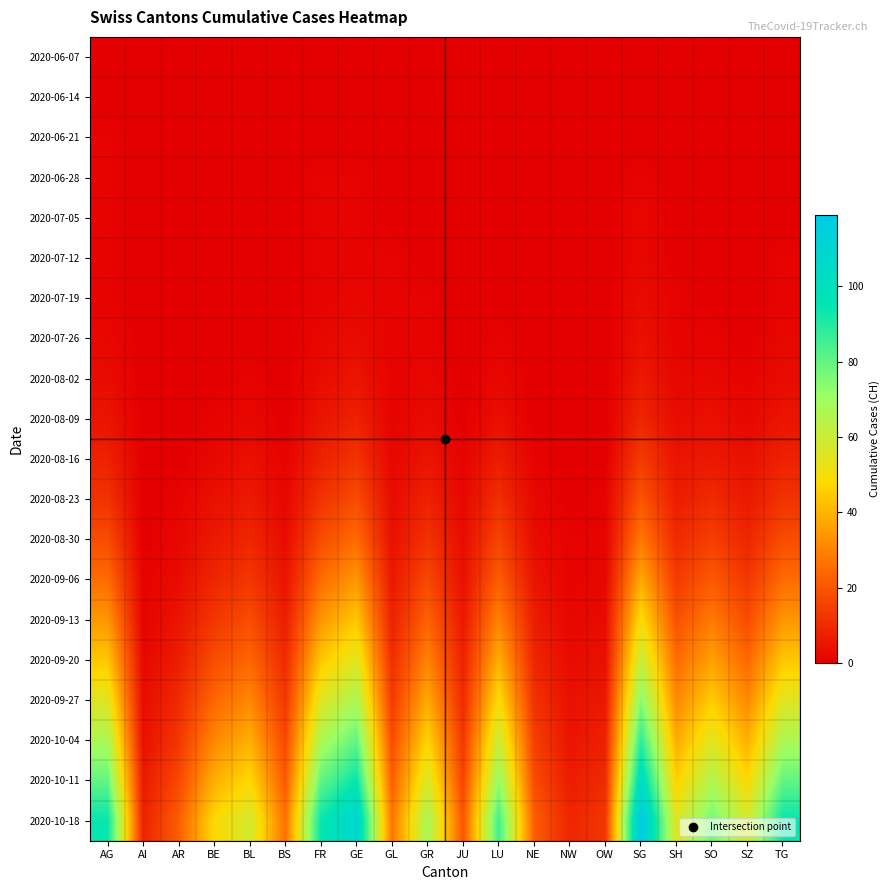

Reading left to right, extract all data points from this chart.

2020-06-07: AG=0	AI=0	AR=0	BE=0	BL=0	BS=0	FR=0	GE=0	GL=0	GR=0	JU=0	LU=0	NE=0	NW=0	OW=0	SG=0	SH=0	SO=0	SZ=0	TG=0
2020-06-14: AG=0	AI=0	AR=0	BE=0	BL=0	BS=0	FR=0	GE=0	GL=0	GR=0	JU=0	LU=0	NE=0	NW=0	OW=0	SG=0	SH=0	SO=0	SZ=0	TG=0
2020-06-21: AG=1	AI=0	AR=0	BE=0	BL=0	BS=0	FR=0	GE=0	GL=0	GR=0	JU=0	LU=0	NE=0	NW=0	OW=0	SG=0	SH=0	SO=0	SZ=0	TG=0
2020-06-28: AG=1	AI=0	AR=0	BE=0	BL=0	BS=0	FR=1	GE=1	GL=0	GR=0	JU=0	LU=0	NE=0	NW=0	OW=0	SG=1	SH=0	SO=0	SZ=0	TG=0
2020-07-05: AG=1	AI=0	AR=0	BE=0	BL=0	BS=0	FR=1	GE=1	GL=0	GR=0	JU=0	LU=0	NE=0	NW=0	OW=0	SG=2	SH=0	SO=0	SZ=0	TG=0
2020-07-12: AG=1	AI=0	AR=0	BE=0	BL=0	BS=0	FR=1	GE=1	GL=1	GR=0	JU=0	LU=0	NE=0	NW=0	OW=0	SG=2	SH=0	SO=0	SZ=0	TG=1
2020-07-19: AG=1	AI=0	AR=0	BE=0	BL=0	BS=0	FR=1	GE=2	GL=1	GR=1	JU=0	LU=0	NE=0	NW=0	OW=0	SG=3	SH=1	SO=0	SZ=0	TG=1
2020-07-26: AG=2	AI=0	AR=0	BE=0	BL=0	BS=0	FR=2	GE=3	GL=1	GR=1	JU=0	LU=1	NE=0	NW=0	OW=0	SG=4	SH=1	SO=1	SZ=0	TG=2
2020-08-02: AG=3	AI=0	AR=0	BE=0	BL=1	BS=0	FR=3	GE=5	GL=1	GR=2	JU=0	LU=2	NE=0	NW=0	OW=0	SG=6	SH=2	SO=2	SZ=1	TG=3
2020-08-09: AG=5	AI=0	AR=0	BE=1	BL=2	BS=0	FR=5	GE=8	GL=1	GR=3	JU=0	LU=4	NE=0	NW=0	OW=0	SG=9	SH=3	SO=4	SZ=2	TG=5
2020-08-16: AG=8	AI=0	AR=0	BE=2	BL=4	BS=1	FR=8	GE=12	GL=2	GR=5	JU=1	LU=7	NE=1	NW=0	OW=0	SG=14	SH=5	SO=6	SZ=4	TG=8
2020-08-23: AG=12	AI=0	AR=1	BE=4	BL=6	BS=2	FR=12	GE=18	GL=3	GR=8	JU=2	LU=11	NE=2	NW=0	OW=1	SG=20	SH=7	SO=10	SZ=6	TG=12
2020-08-30: AG=18	AI=0	AR=2	BE=6	BL=9	BS=3	FR=18	GE=25	GL=4	GR=12	JU=3	LU=16	NE=3	NW=1	OW=1	SG=28	SH=10	SO=15	SZ=9	TG=18
2020-09-06: AG=25	AI=1	AR=3	BE=9	BL=13	BS=5	FR=25	GE=34	GL=6	GR=17	JU=4	LU=22	NE=5	NW=1	OW=2	SG=38	SH=14	SO=21	SZ=13	TG=25
2020-09-13: AG=34	AI=1	AR=5	BE=13	BL=18	BS=7	FR=34	GE=44	GL=8	GR=23	JU=6	LU=30	NE=7	NW=2	OW=3	SG=49	SH=19	SO=28	SZ=18	TG=34
2020-09-20: AG=44	AI=2	AR=7	BE=18	BL=24	BS=10	FR=44	GE=55	GL=11	GR=30	JU=8	LU=39	NE=9	NW=3	OW=4	SG=61	SH=25	SO=36	SZ=24	TG=44
2020-09-27: AG=55	AI=3	AR=10	BE=24	BL=31	BS=13	FR=55	GE=67	GL=14	GR=38	JU=10	LU=49	NE=12	NW=4	OW=6	SG=74	SH=31	SO=45	SZ=31	TG=55
2020-10-04: AG=67	AI=4	AR=13	BE=31	BL=39	BS=17	FR=67	GE=80	GL=18	GR=47	JU=13	LU=60	NE=15	NW=5	OW=8	SG=88	SH=38	SO=55	SZ=39	TG=67
2020-10-11: AG=80	AI=6	AR=17	BE=39	BL=48	BS=21	FR=80	GE=94	GL=22	GR=57	JU=16	LU=72	NE=18	NW=7	OW=10	SG=103	SH=46	SO=66	SZ=48	TG=80
2020-10-18: AG=94	AI=8	AR=22	BE=48	BL=58	BS=26	FR=94	GE=109	GL=27	GR=68	JU=20	LU=85	NE=22	NW=9	OW=13	SG=119	SH=55	SO=78	SZ=58	TG=94